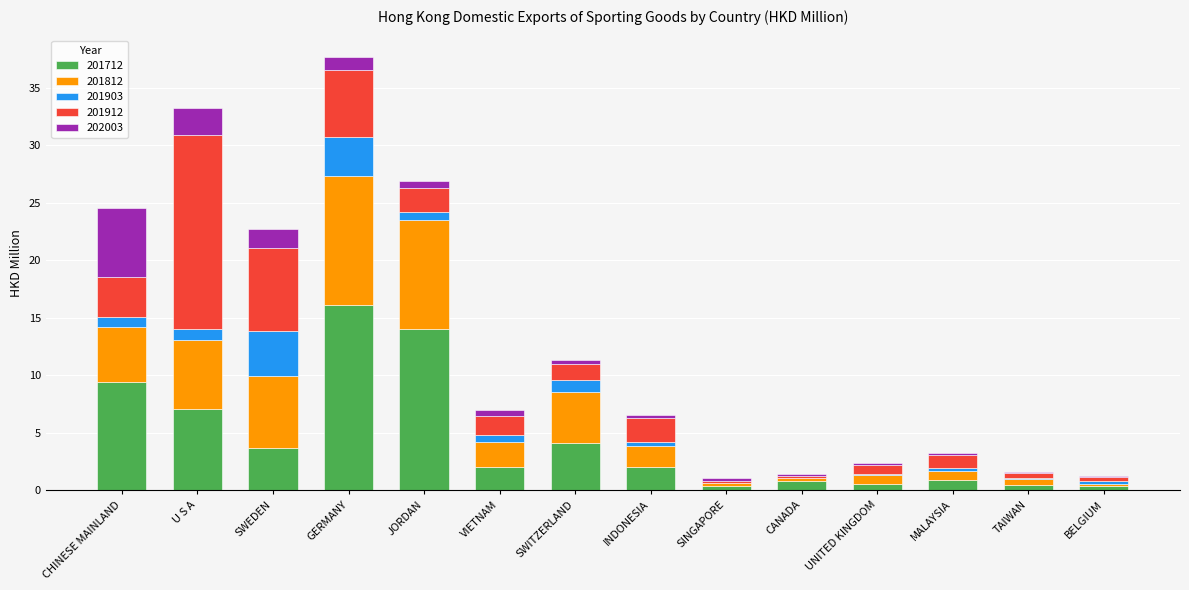

Read the 201712 value at CANADA.

0.8